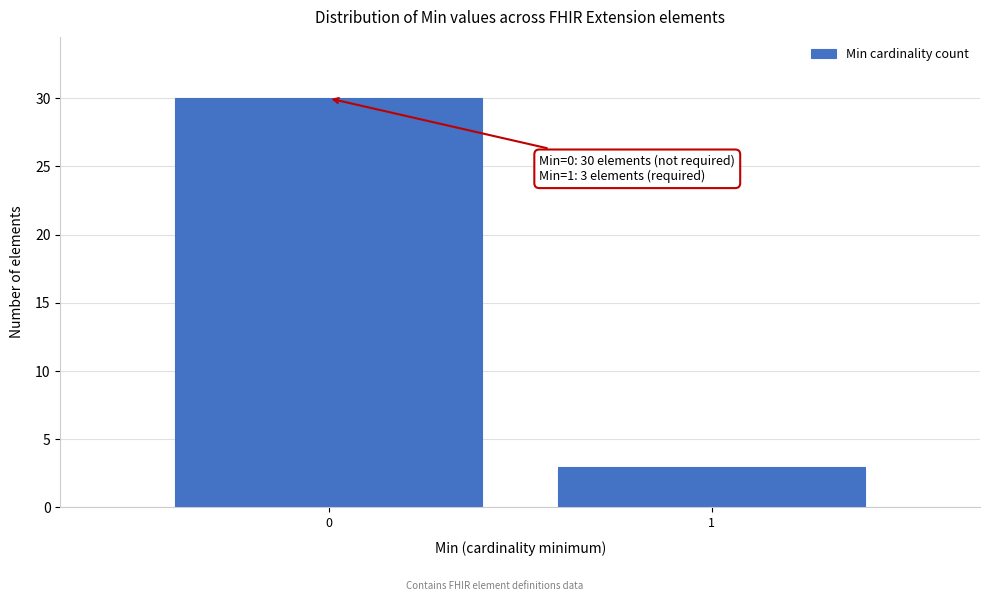

Reading left to right, transcribe all the data shown in this chart.

30	3